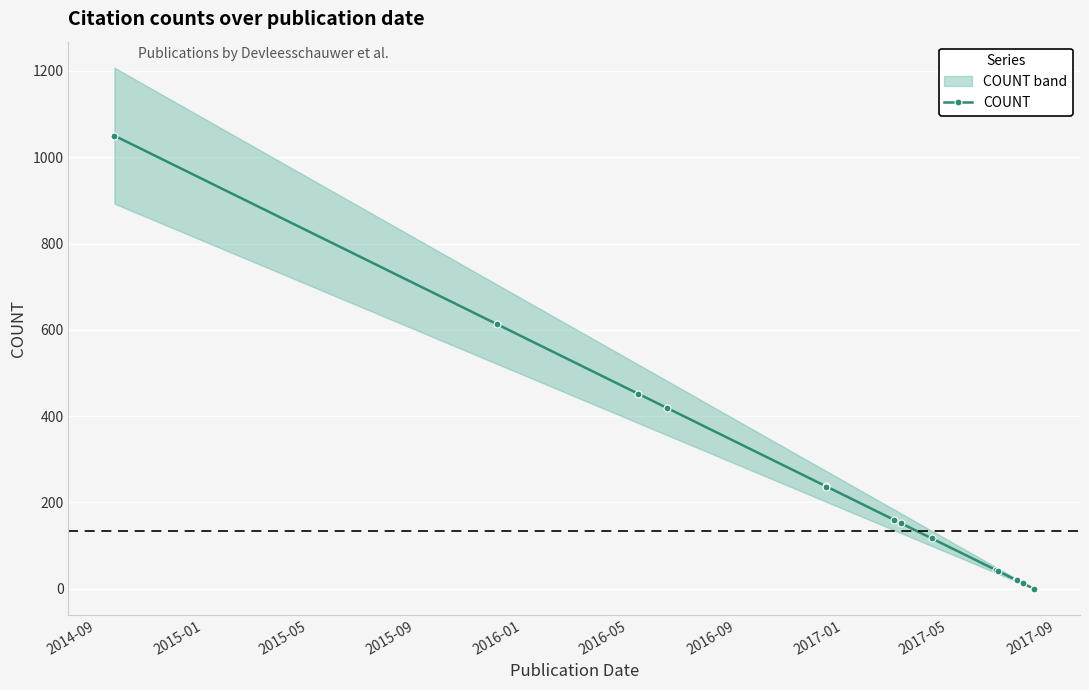

True or false: there are more than 1 points higher than both neighbors.

False